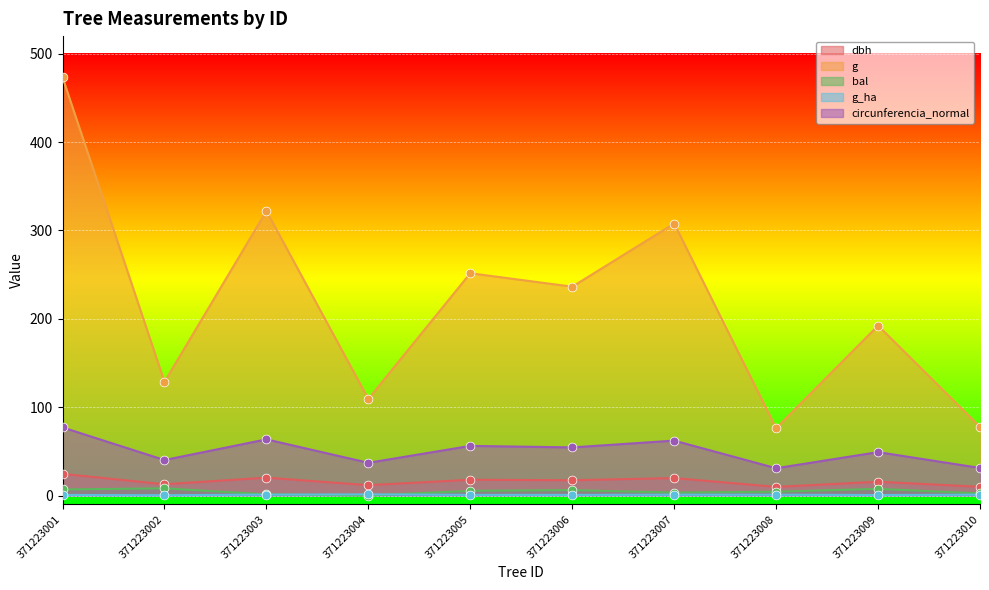

What is the total value across all series at 371223002?

190.3